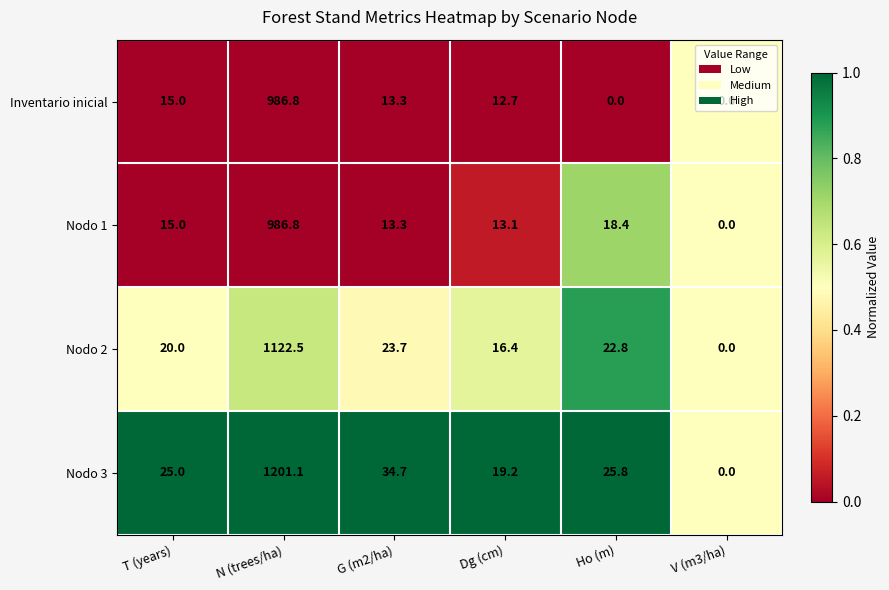

What is the approximate value of Inventario inicial at G (m2/ha)?

13.3